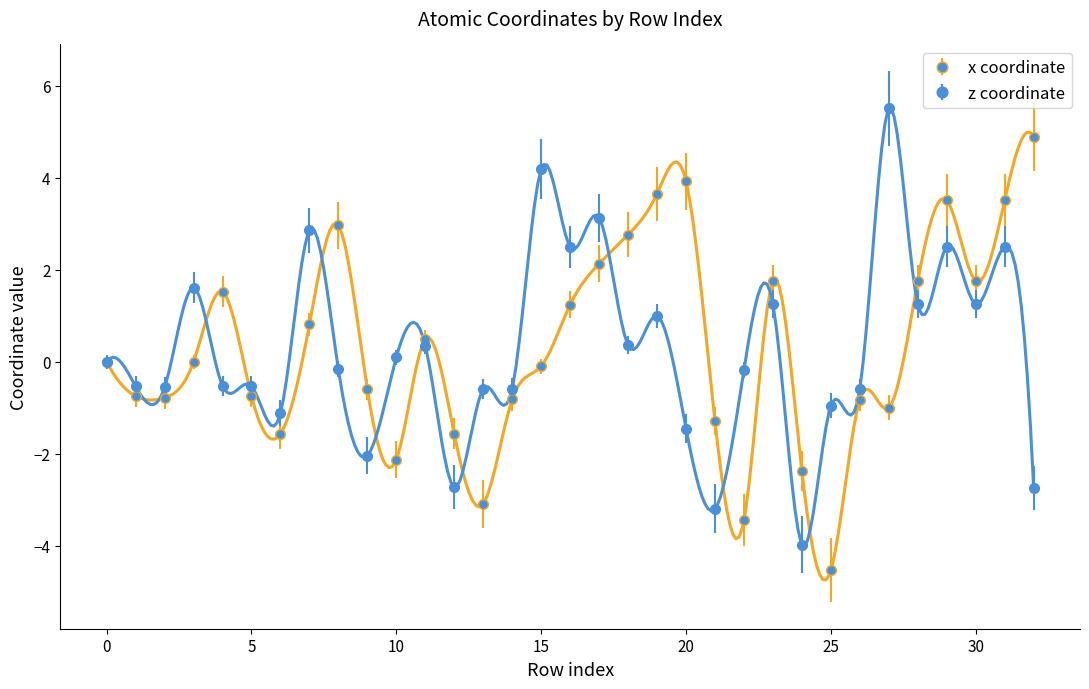

How many lines are shown in the chart?

2